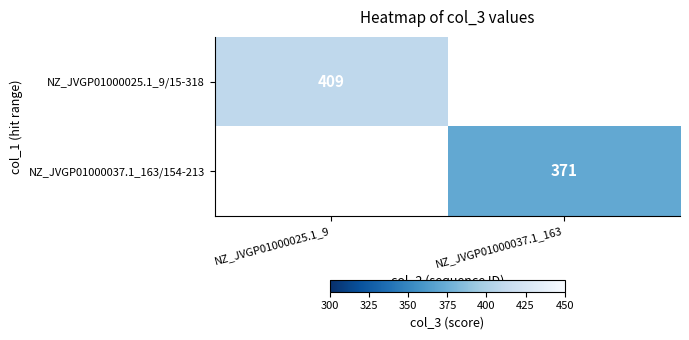

True or false: NZ_JVGP01000025.1_9/15-318 has a value of 409 at NZ_JVGP01000025.1_9.

True